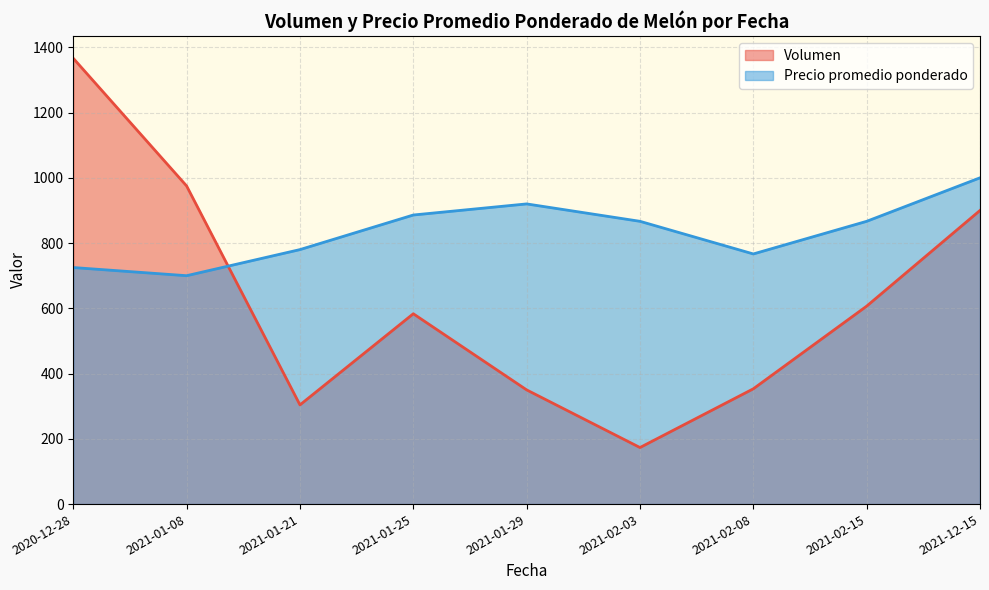

How many times do Volumen and Precio promedio ponderado cross each other?

1